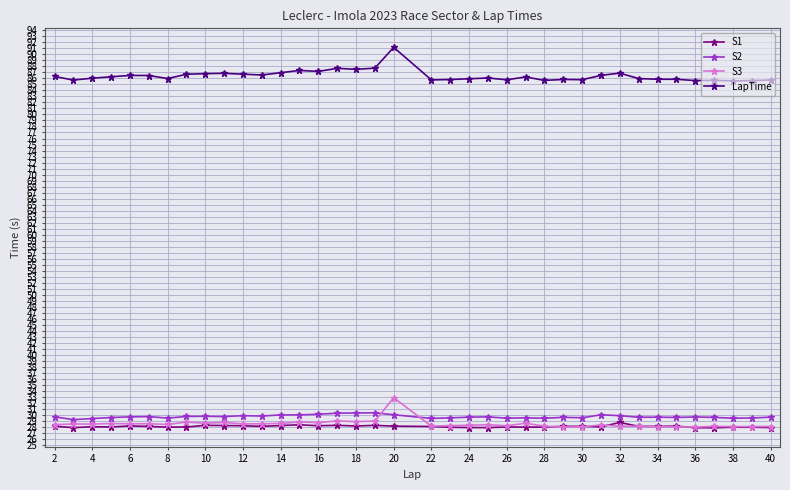

What is the value of the LapTime point at the 15th from the left?

87.2